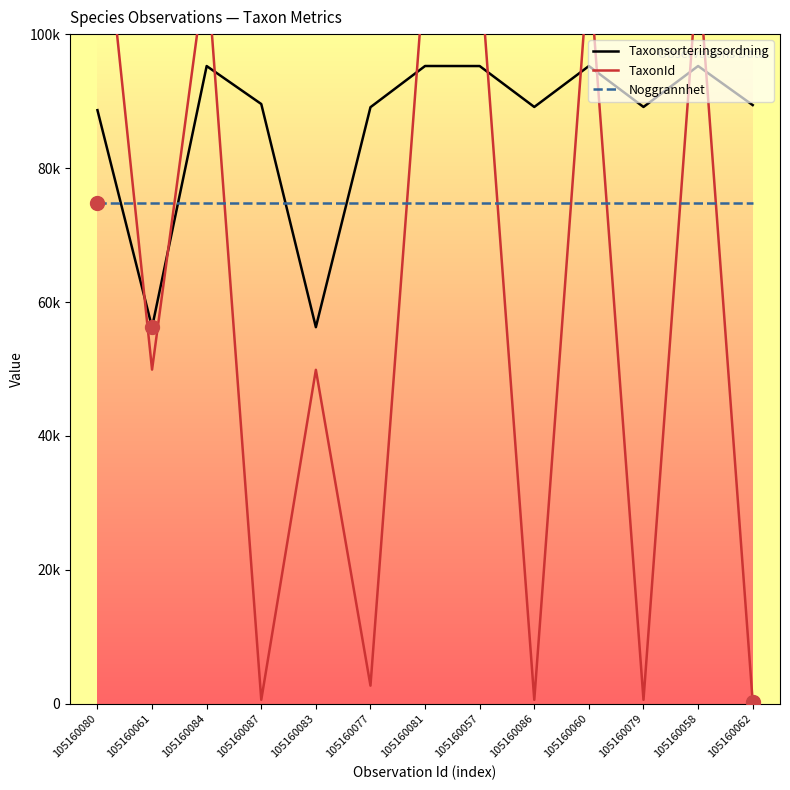

Which category has the highest value in the Taxonsorteringsordning series?

105160081